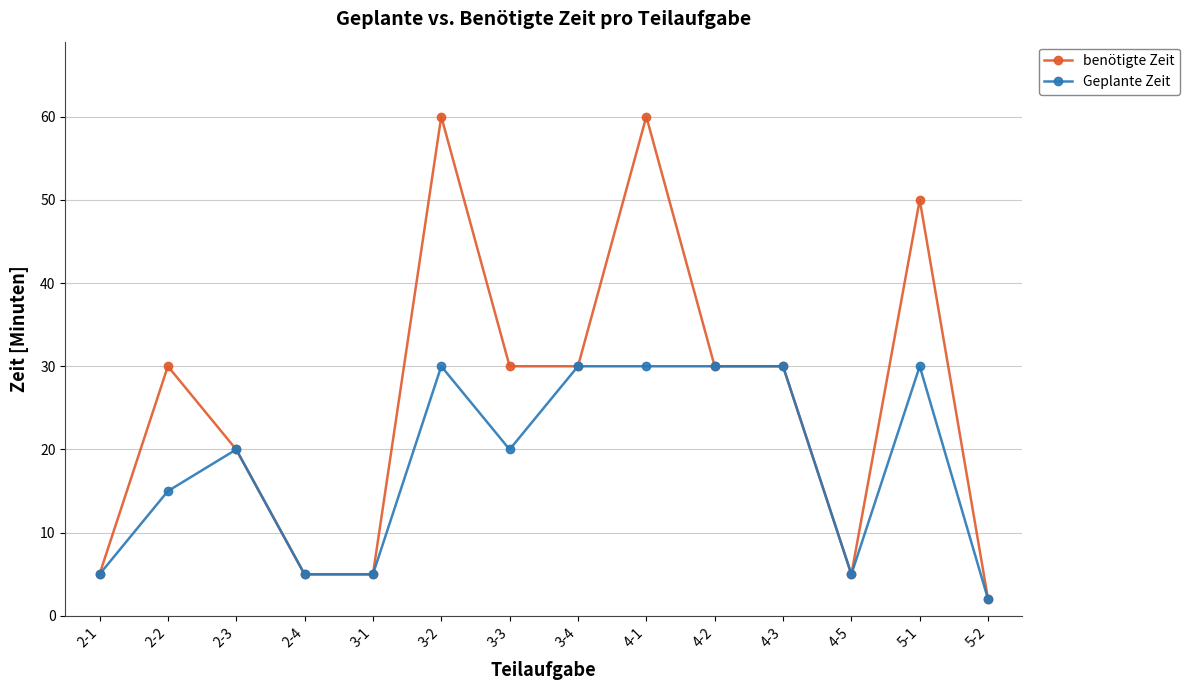

At which category does the chart reach its minimum across all series?

5-2